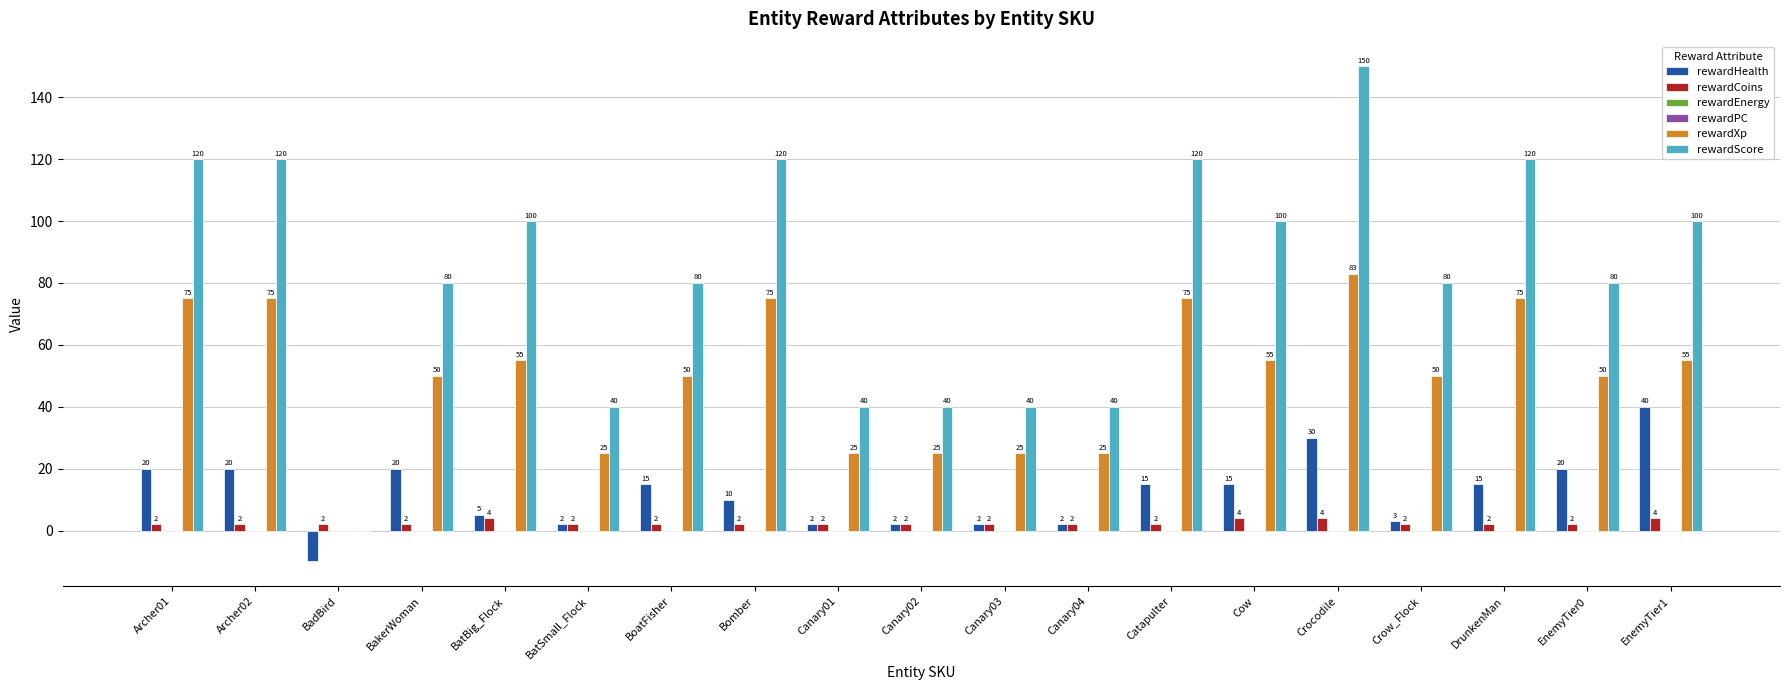

Which series changed the most between BadBird and Cow?

rewardScore